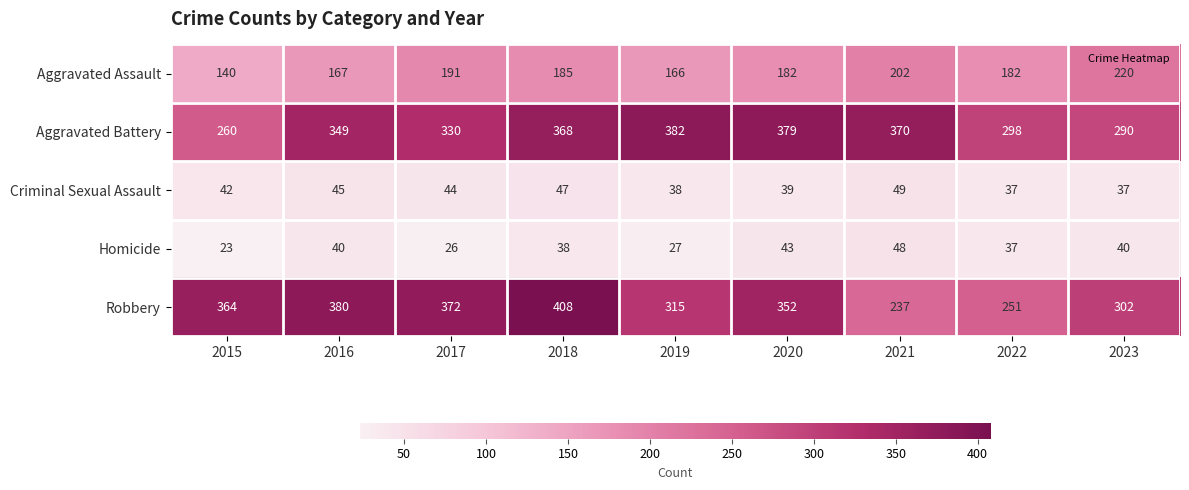

True or false: Criminal Sexual Assault has a value of 19 at 2019.

False